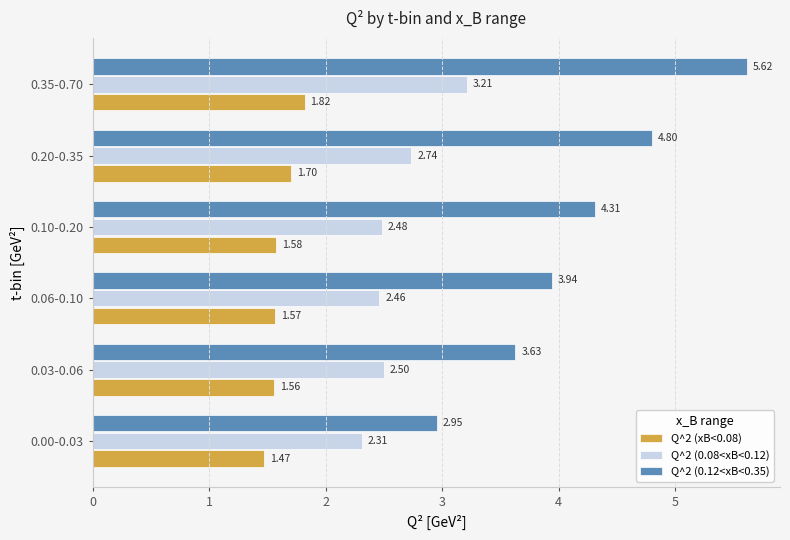

Which series has the largest total across all categories?

Q^2 (0.12<xB<0.35)